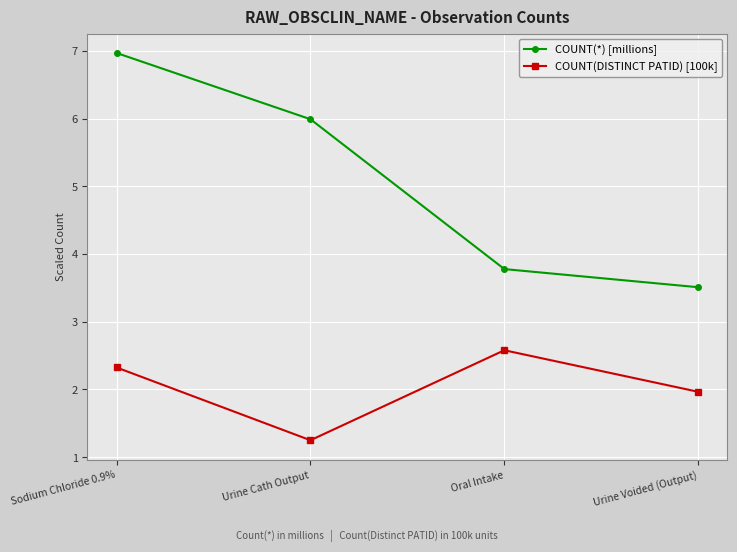

How many values in the COUNT(DISTINCT PATID) [100k] series are below 2?

2